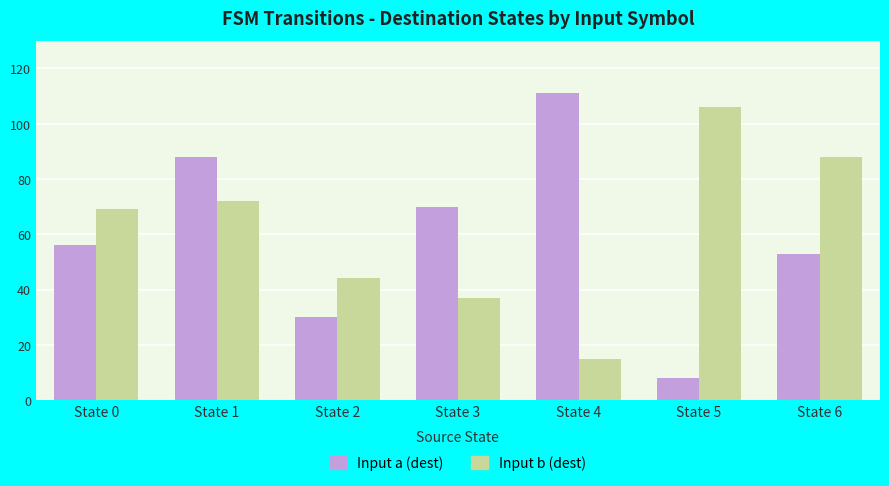

How many distinct data groups are displayed?

2